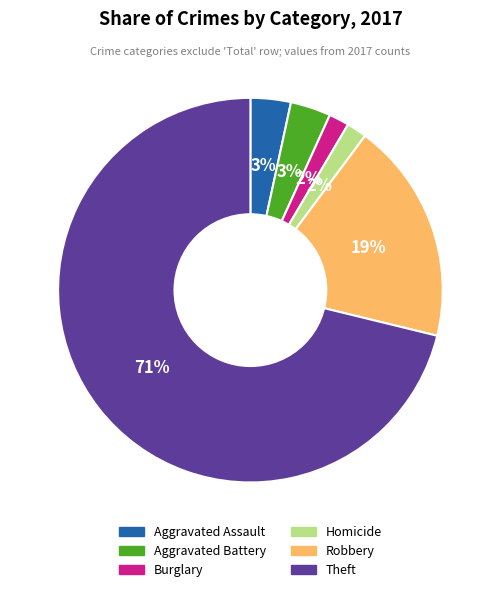

How many slices are in this pie chart?

6